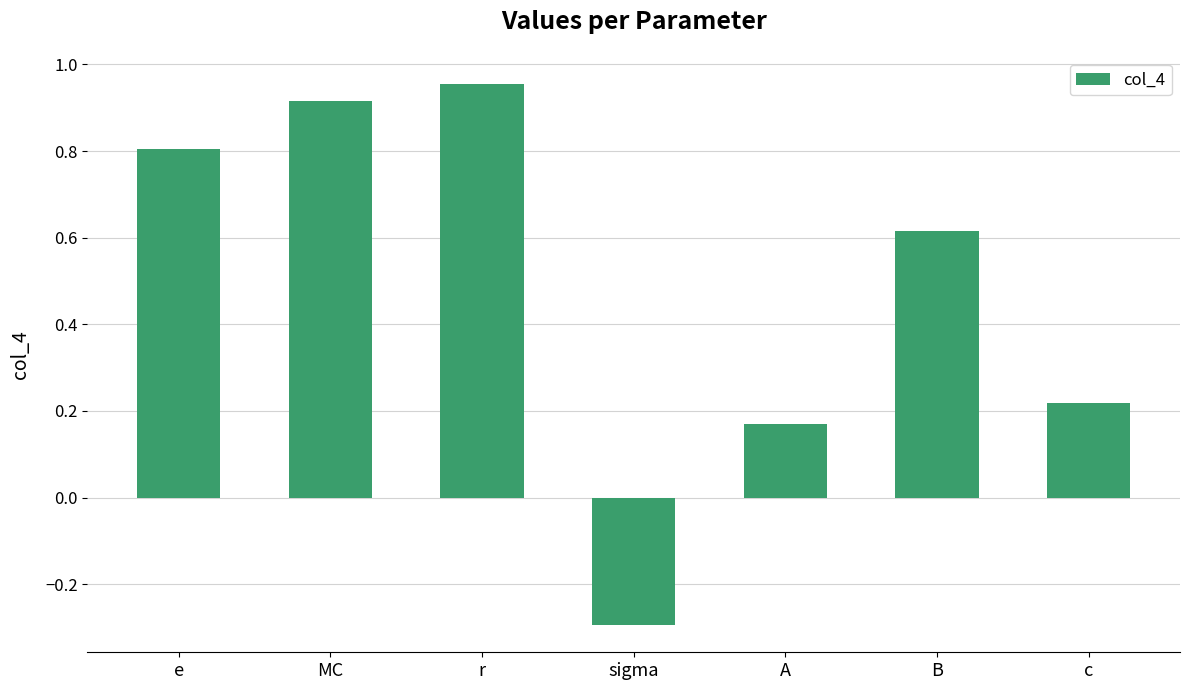

List the labels in order of value, largest first.

r, MC, e, B, c, A, sigma